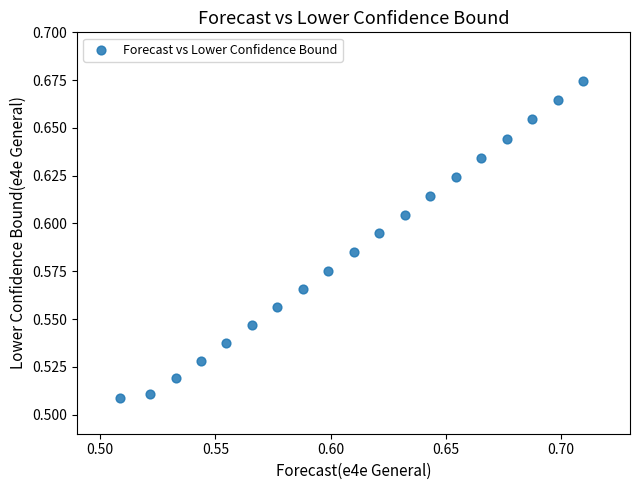

How many points are shown in the scatter plot?

19